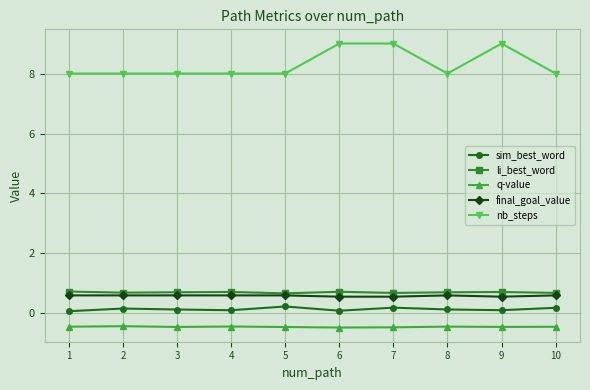

What is the lowest value of the final_goal_value series?

0.6